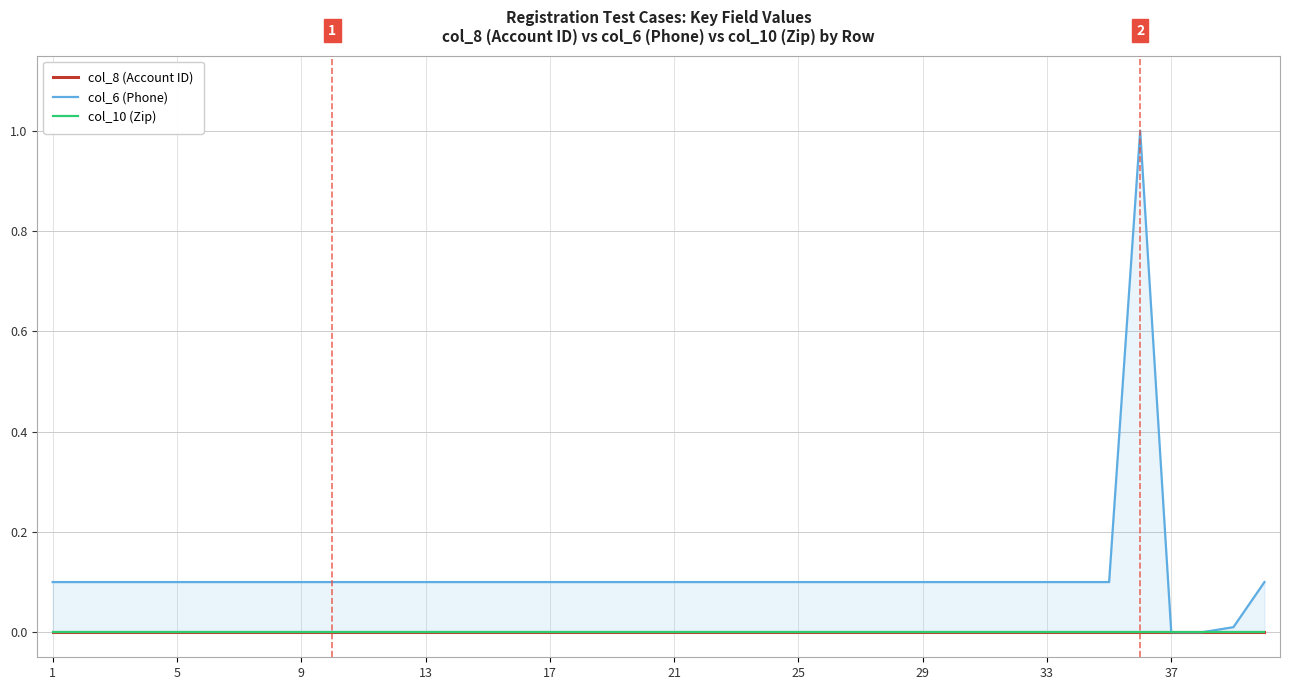

How many lines are shown in the chart?

3